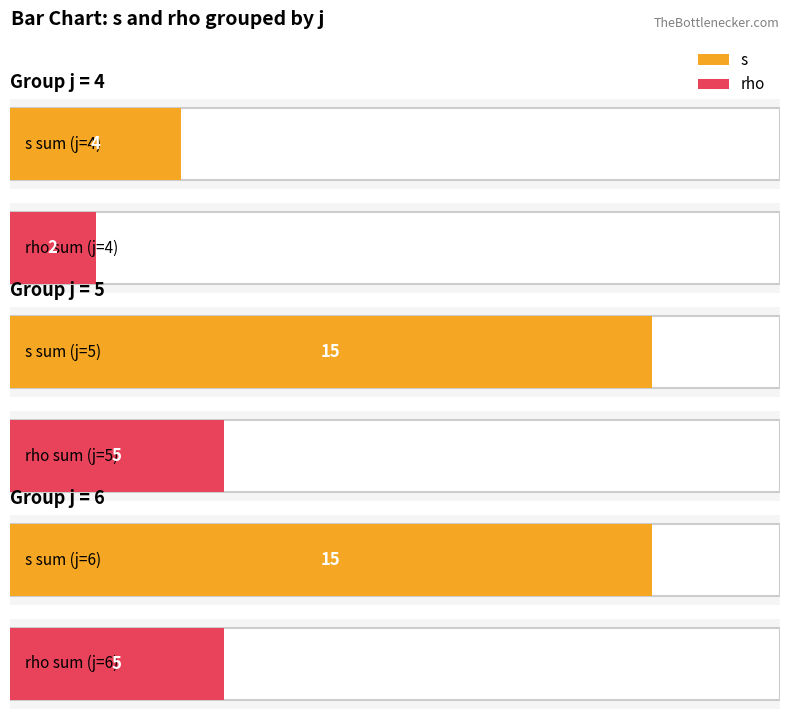

True or false: s has a value of 1 at 6.

False